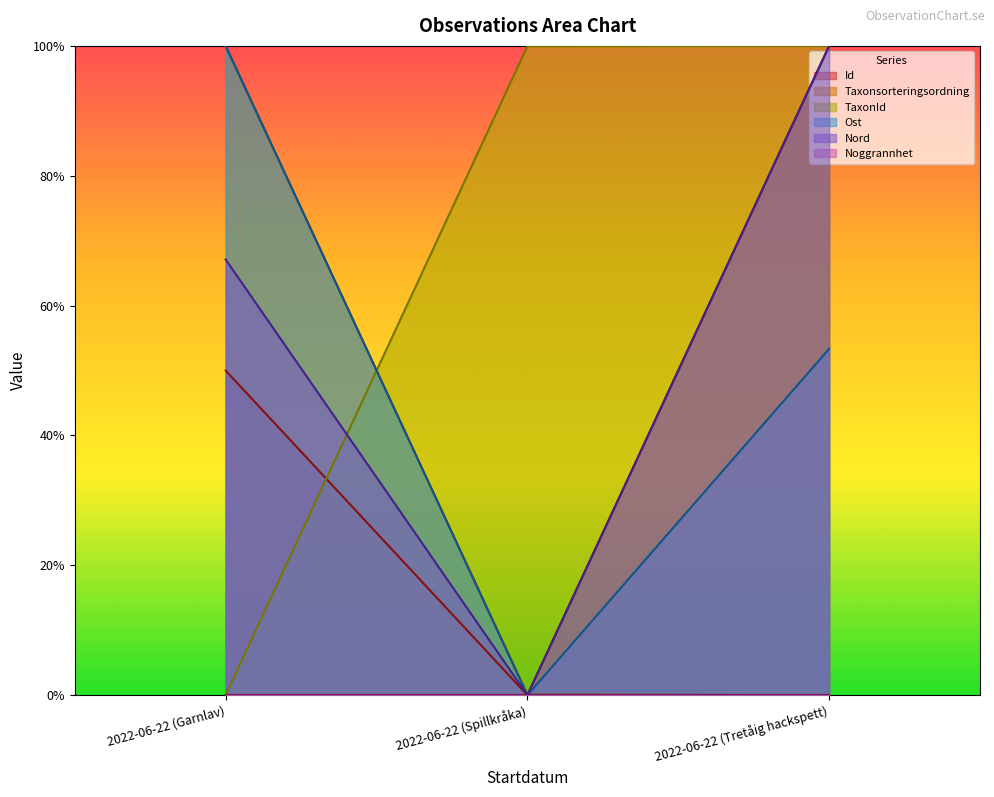

What is the total value across all series at 2022-06-22 (Garnlav)?

317.1